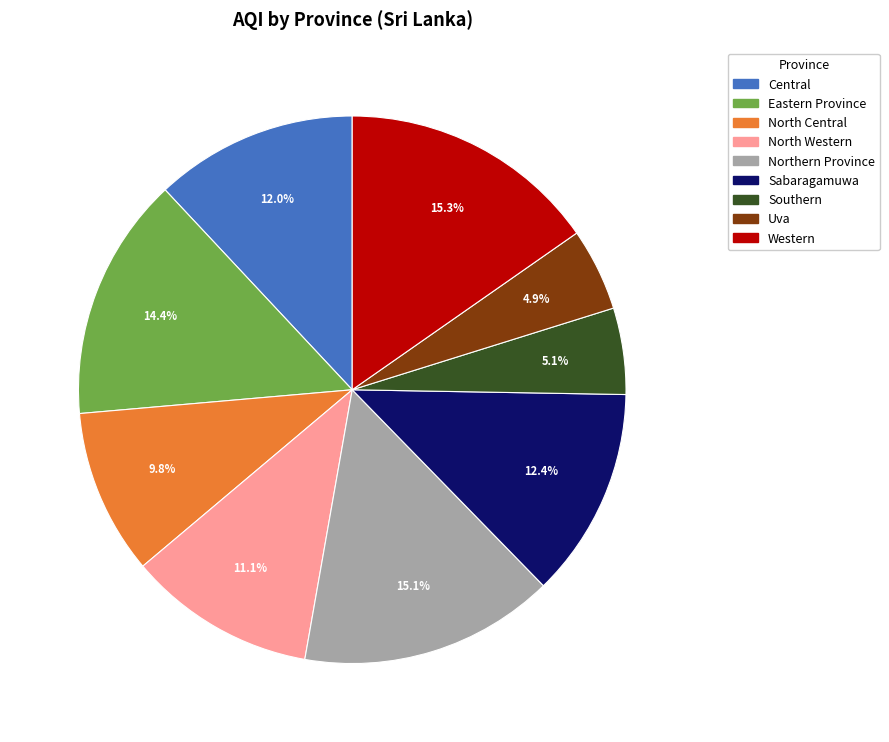

How much of the chart is everything except Southern?

94.9%